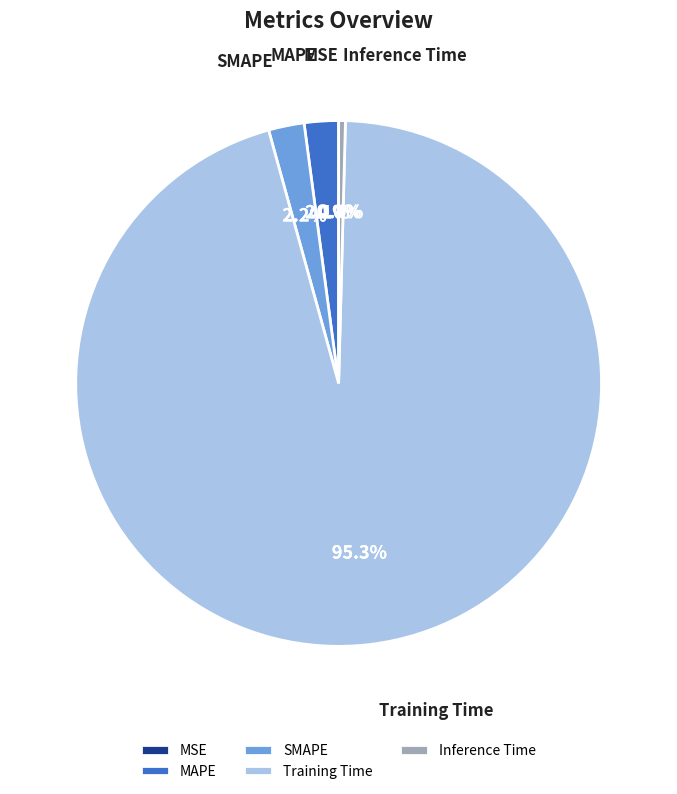

Do SMAPE and Training Time together represent more than half of the pie?

Yes